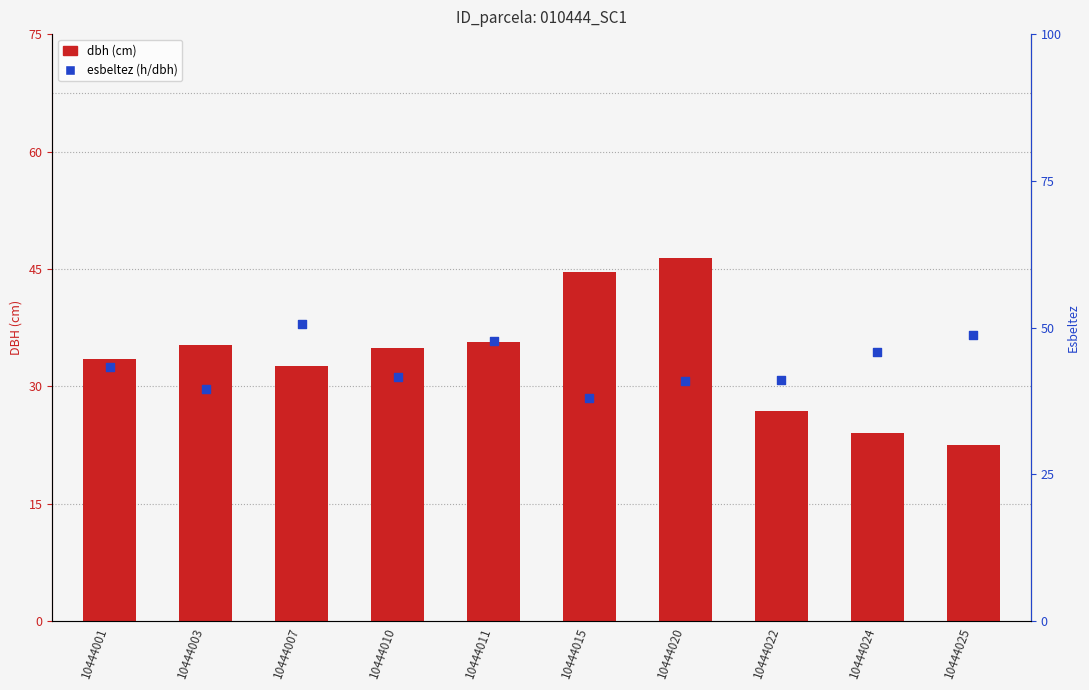

At how many categories does at least one series exceed 33?

10